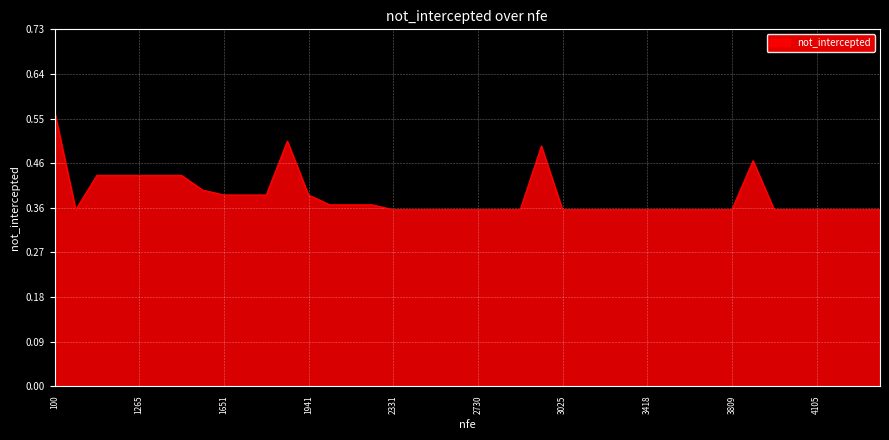

Rank the categories by value from lowest to highest.

10037, 2331, 2431, 2529, 2629, 2730, 2829, 2928, 3025, 3123, 3222, 3321, 3418, 3517, 3615, 3712, 3809, 3906, 4005, 4105, 4203, 4301, 4399, 2038, 2137, 2232, 1651, 1748, 1845, 1941, 1557, 1069, 1168, 1265, 1363, 1461, 388, 293, 194, 100